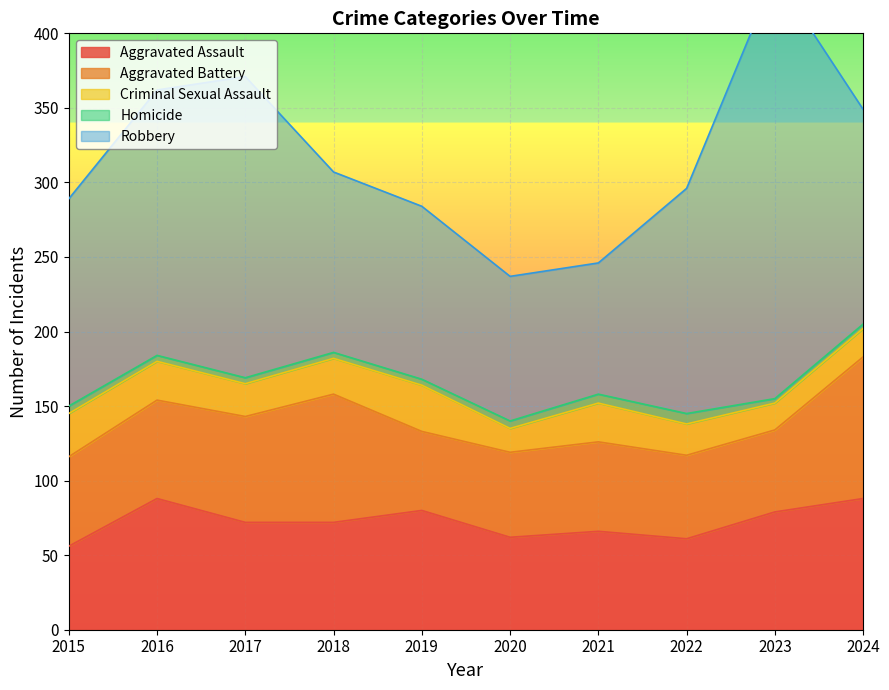

Where is the first local maximum for Aggravated Assault?

2016